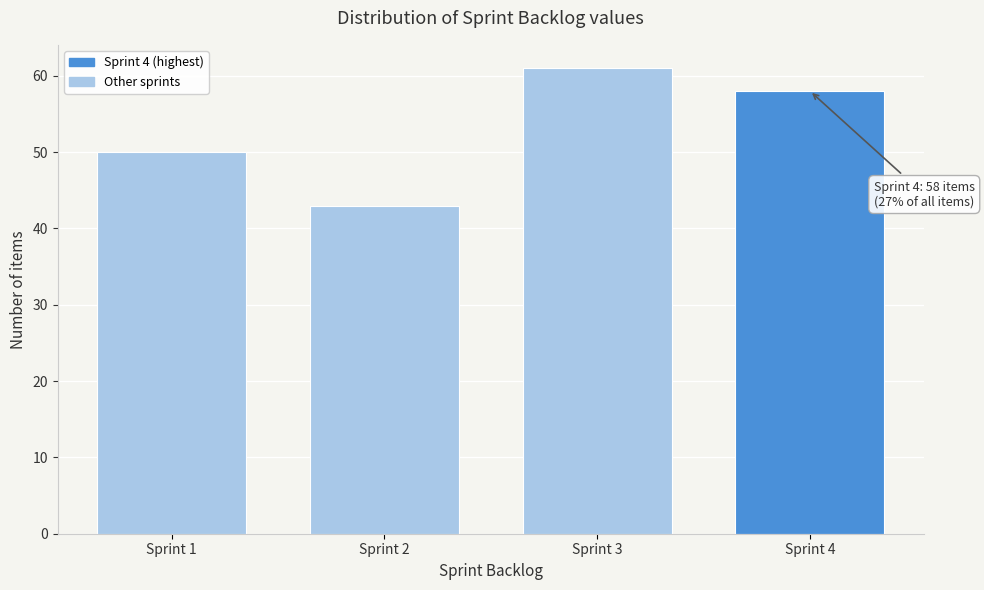

Reading left to right, list all the values displayed in this chart.

Sprint 1=50	Sprint 2=43	Sprint 3=61	Sprint 4=58